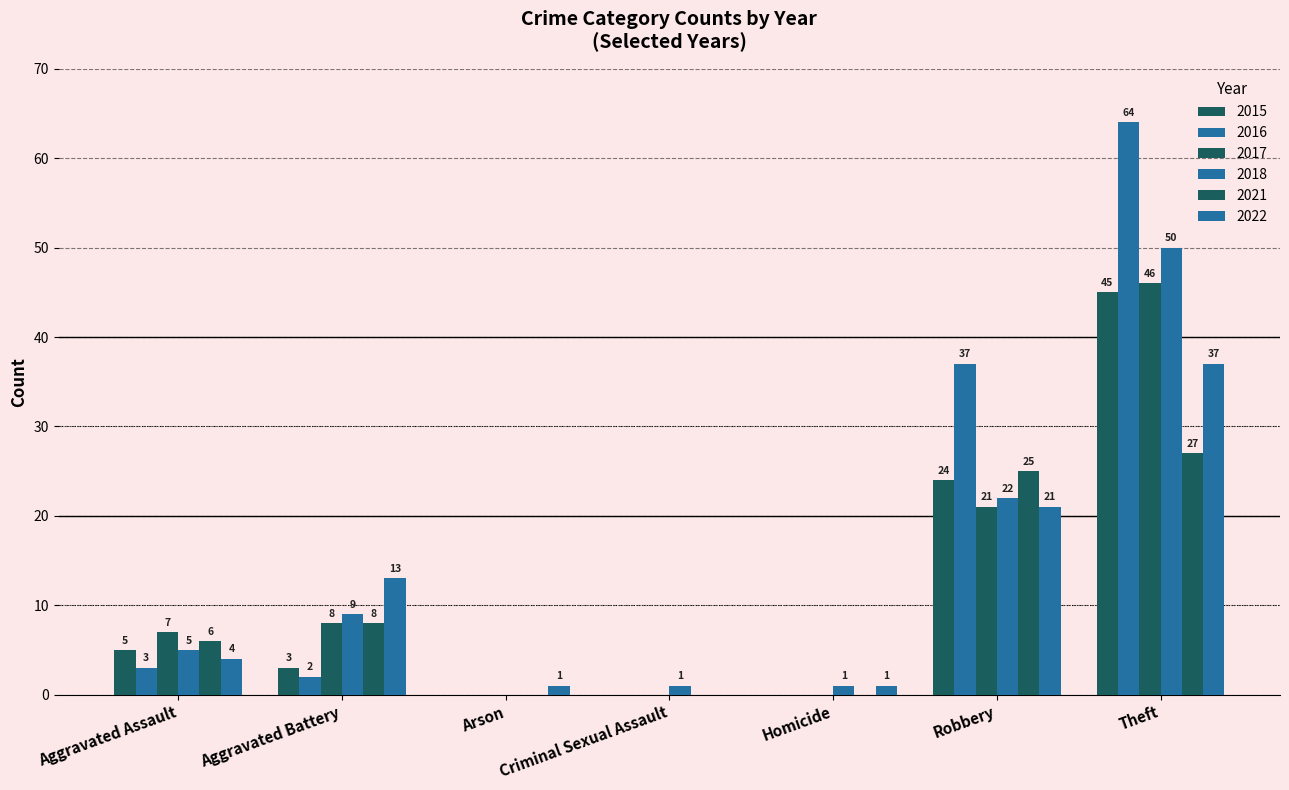

Reading right to left, extract all data points from this chart.

2017: 82	46	21	0	0	0	8	7
2021: 66	27	25	0	0	0	8	6
2018: 88	50	22	1	1	0	9	5
2022: 77	37	21	1	0	1	13	4
2015: 77	45	24	0	0	0	3	5
2016: 106	64	37	0	0	0	2	3